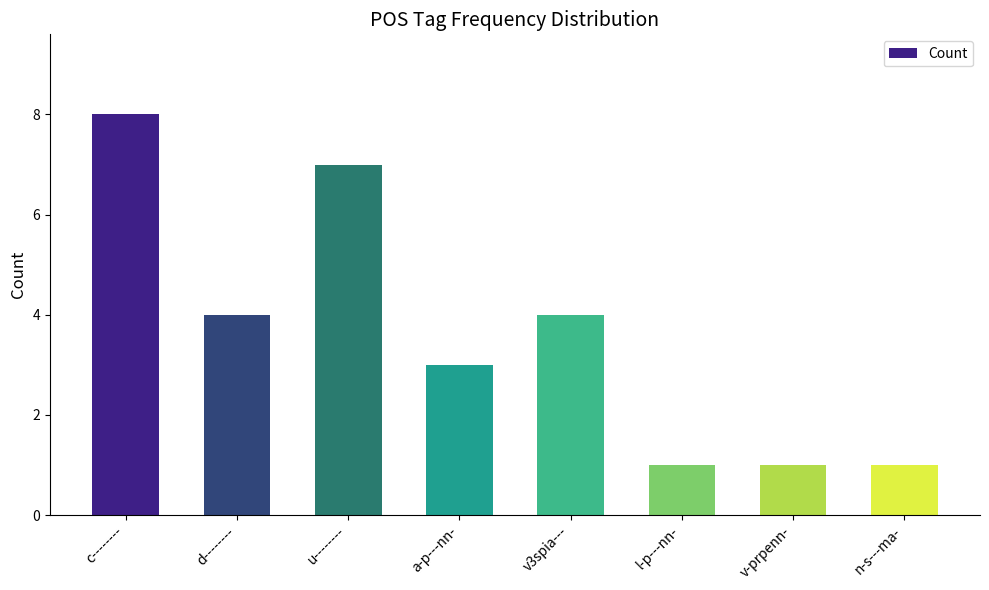

What is the maximum value shown in the chart?

8